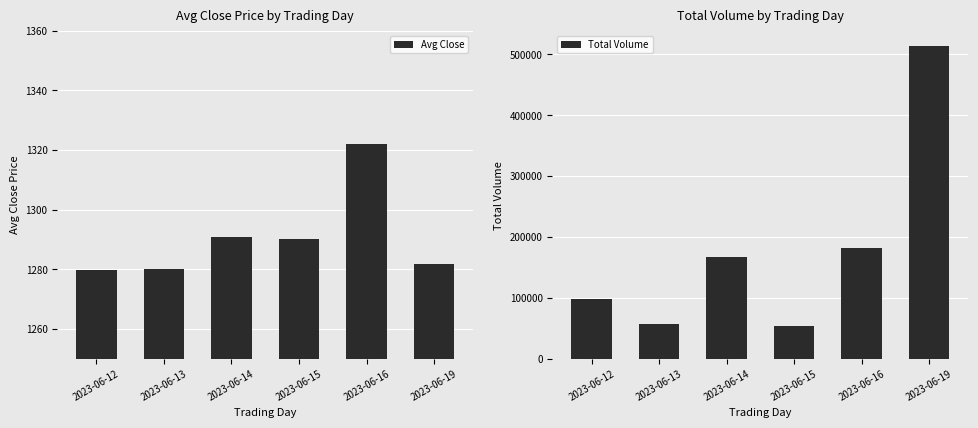

Reading right to left, transcribe all the data shown in this chart.

Avg Close: 1281.7	1321.9	1290.0	1290.9	1280.1	1279.7
Total Volume: 512985.0	182483.0	53406.0	166722.0	56814.0	98496.0